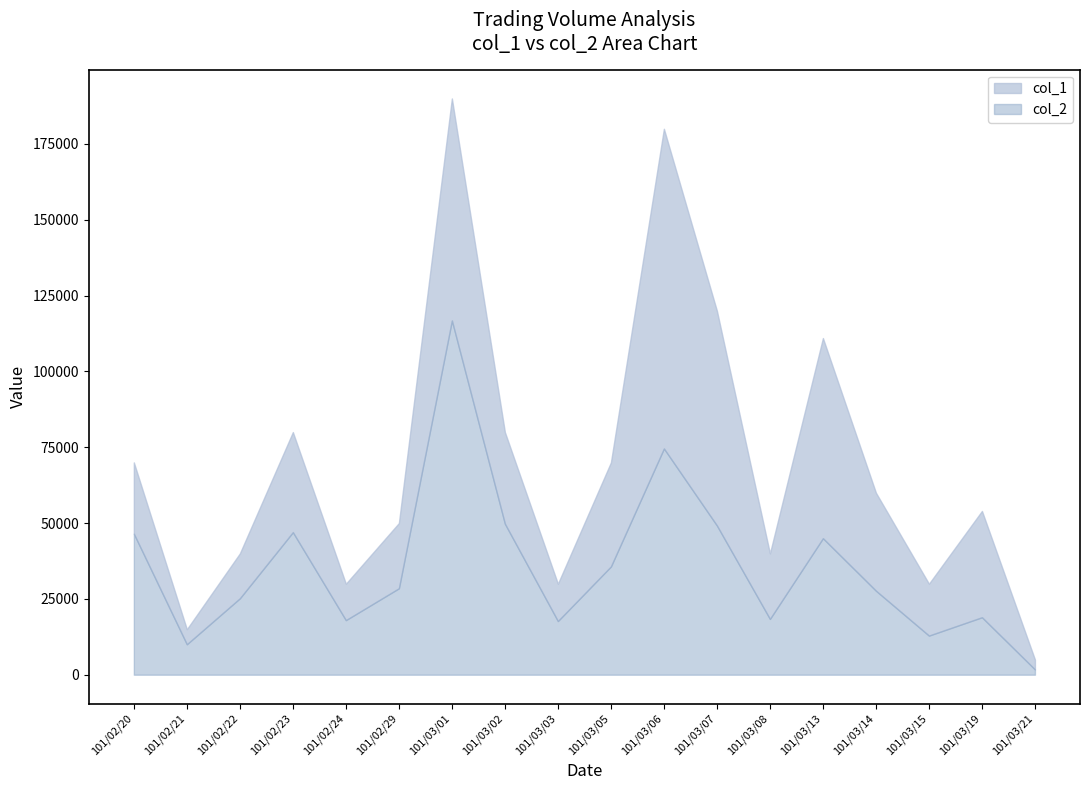

True or false: col_2 and col_8 intersect in this chart.

False